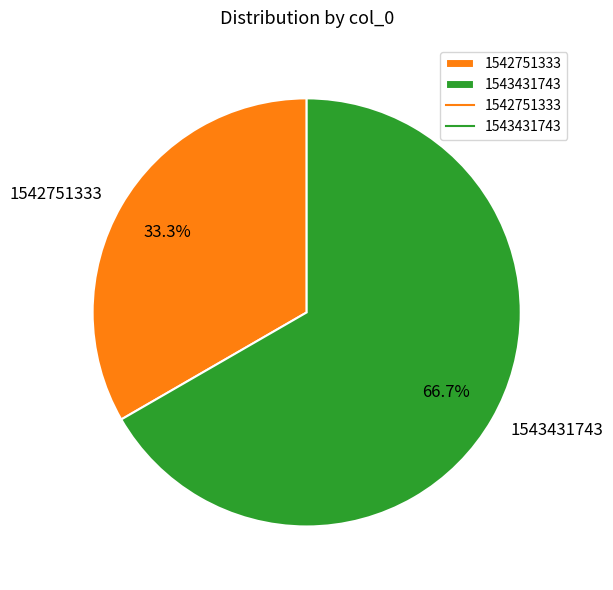

Which slice represents more than half of the pie?

1543431743